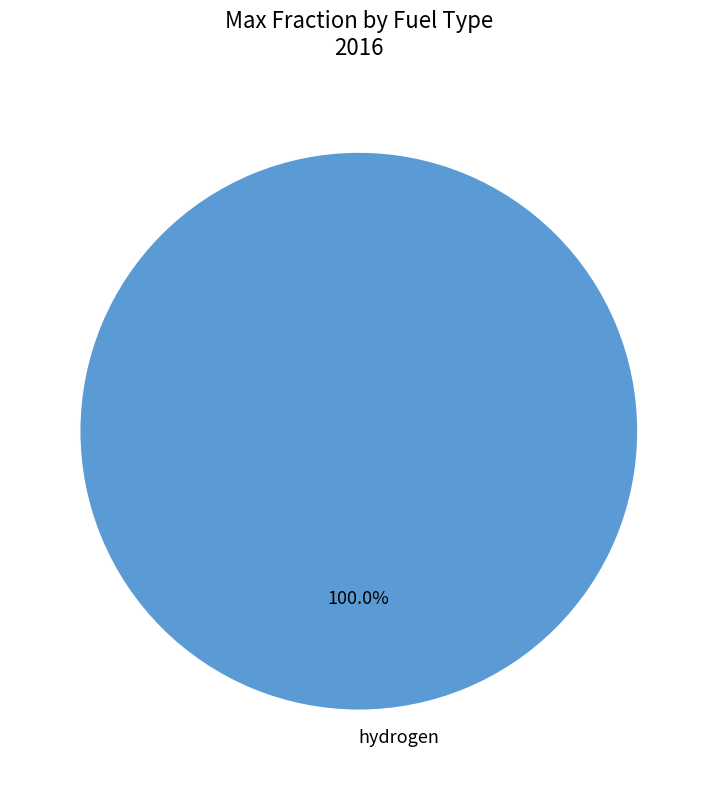

Does hydrogen account for over 50% of the chart?

Yes